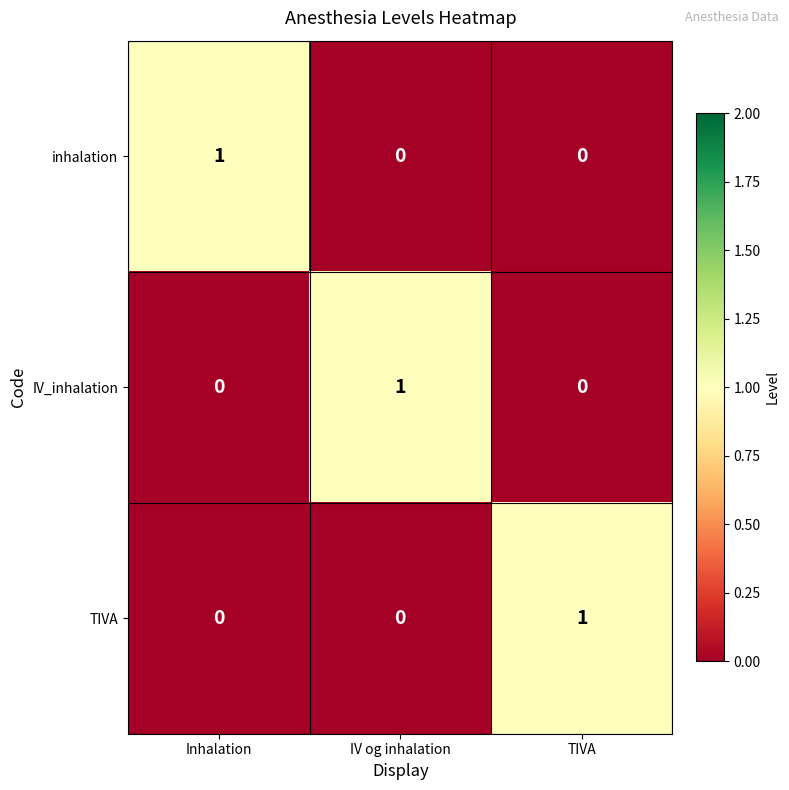

Is it true that inhalation equals 0 at Inhalation?

False